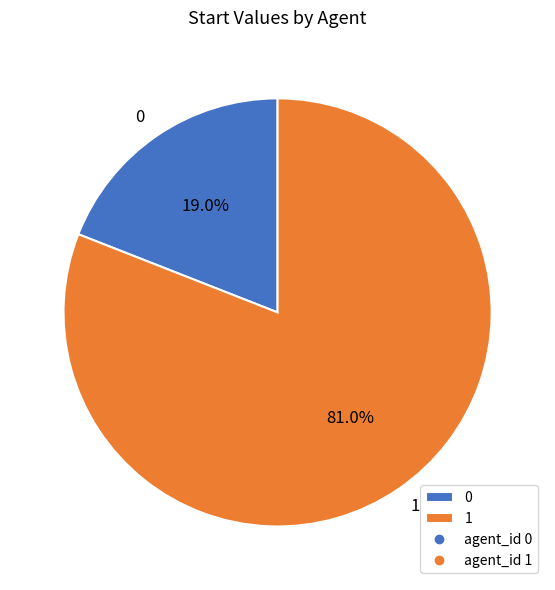

Is it true that 1 is 81% of the pie?

True